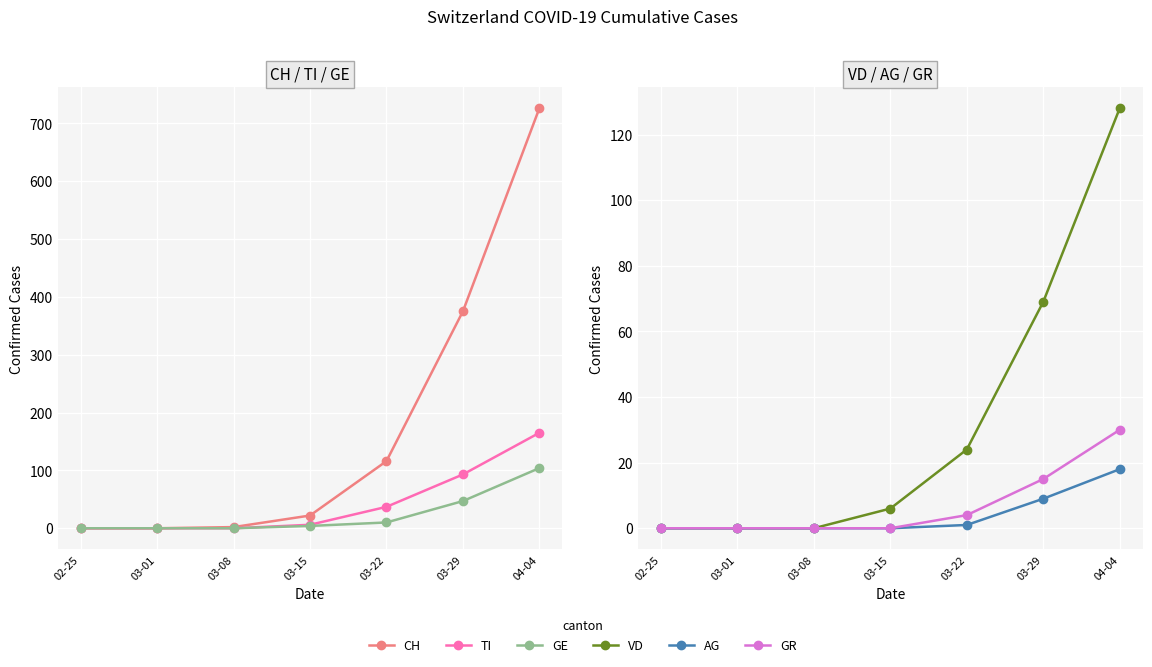

Reading right to left, extract all data points from this chart.

CH: 04-04=726	03-29=375	03-22=116	03-15=22	03-08=2	03-01=0	02-25=0
TI: 04-04=165	03-29=93	03-22=37	03-15=6	03-08=0	03-01=0	02-25=0
GE: 04-04=104	03-29=47	03-22=10	03-15=4	03-08=0	03-01=0	02-25=0
VD: 04-04=128	03-29=69	03-22=24	03-15=6	03-08=0	03-01=0	02-25=0
AG: 04-04=18	03-29=9	03-22=1	03-15=0	03-08=0	03-01=0	02-25=0
GR: 04-04=30	03-29=15	03-22=4	03-15=0	03-08=0	03-01=0	02-25=0